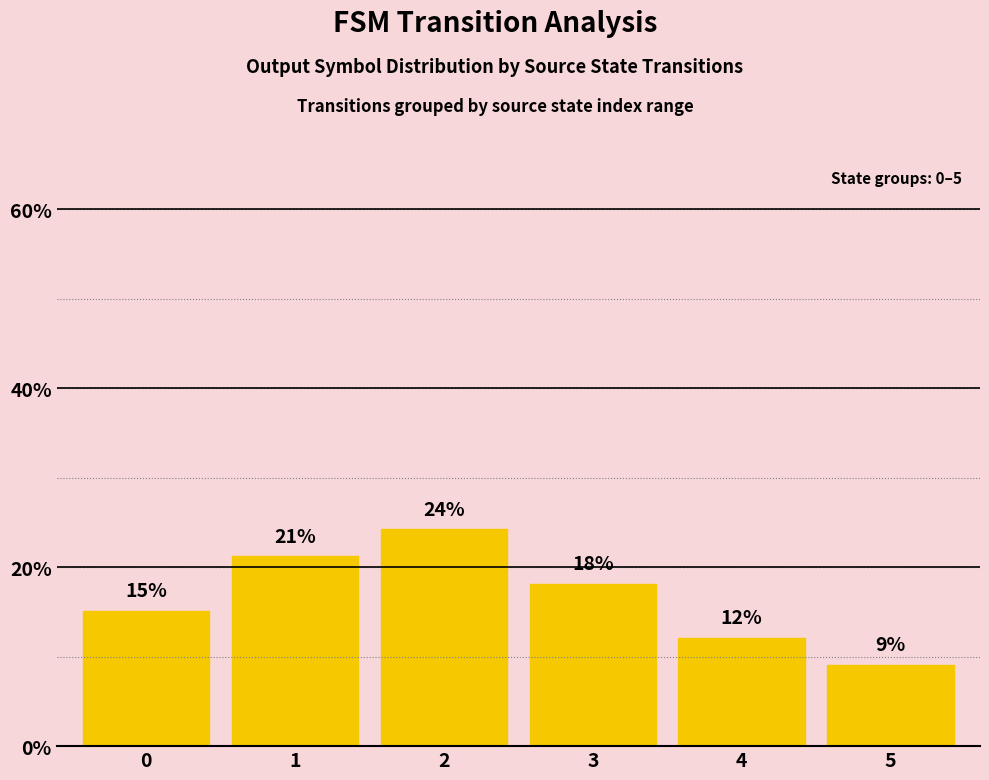

The value at 5 is 9.1. True or false?

True